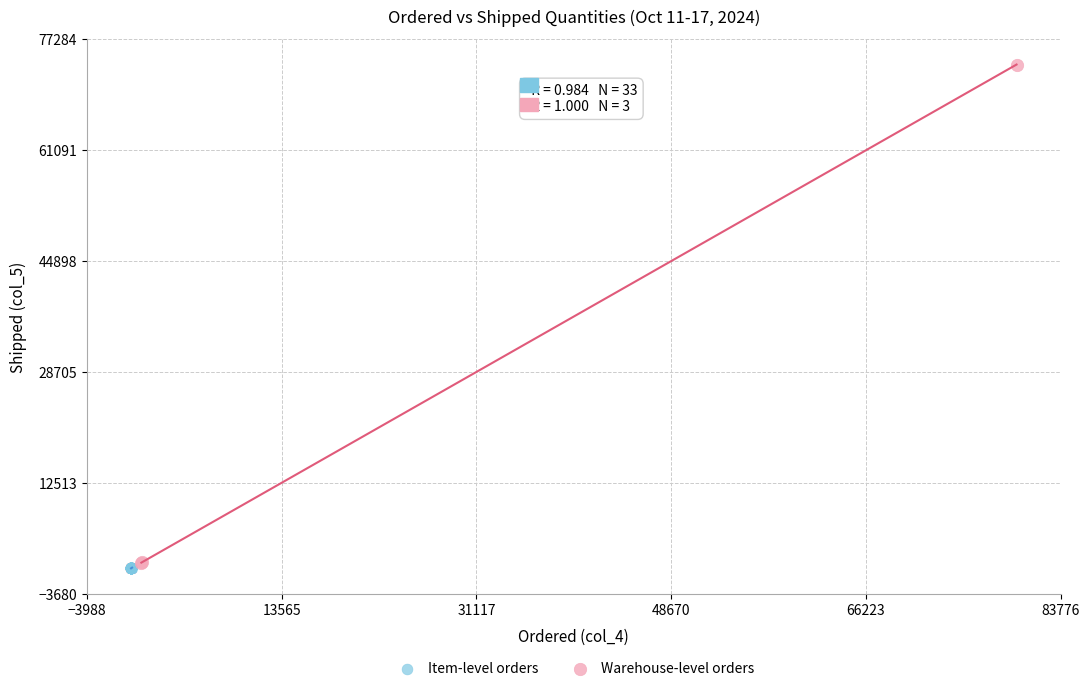

Which series has the widest spread of Y values?

Warehouse-level orders